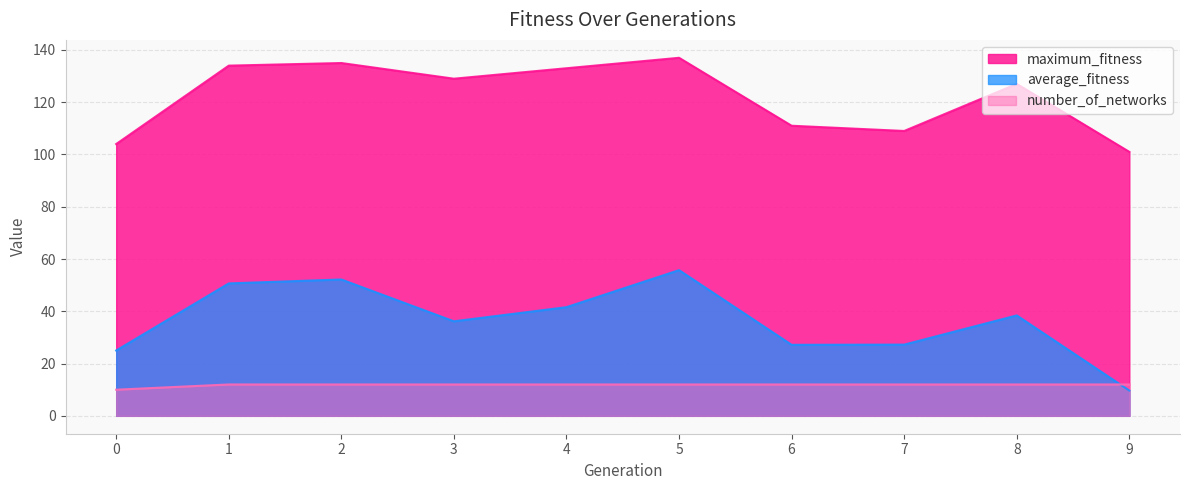

Does the chart display data point markers on the line(s)?

No